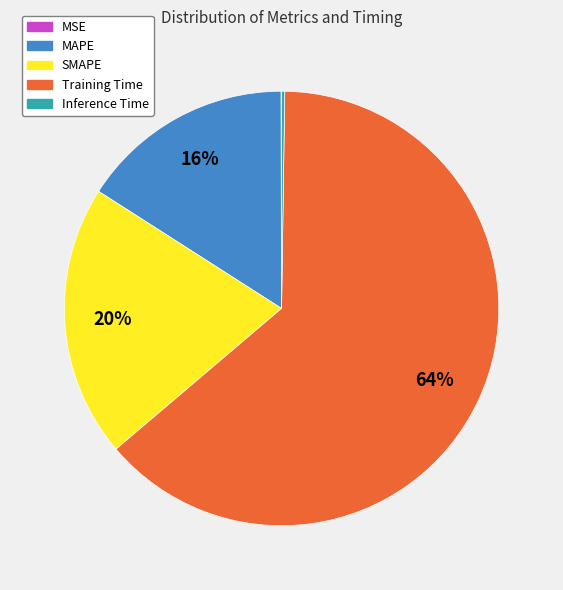

Is there a majority slice in this chart?

Yes